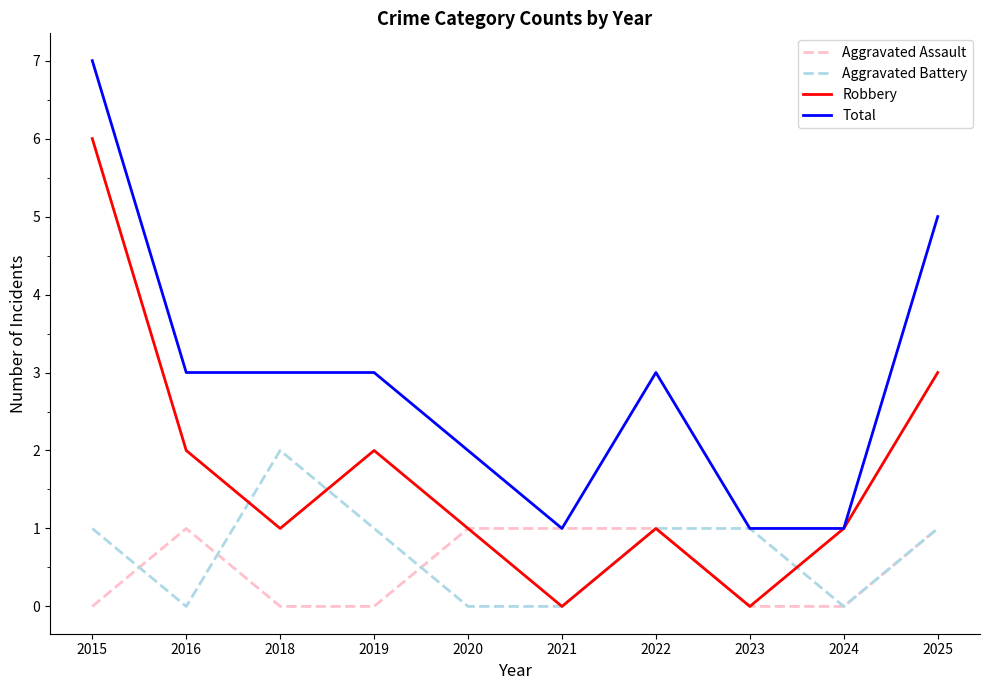

List the series in order of their peak value, highest first.

Total, Robbery, Aggravated Battery, Aggravated Assault